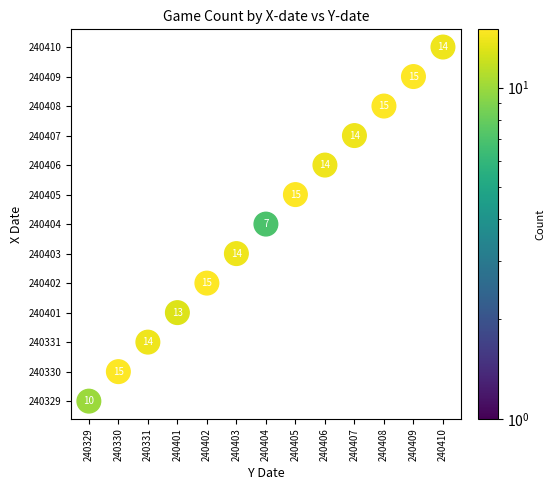

The 240331 series shows 7 at 240401. True or false?

False